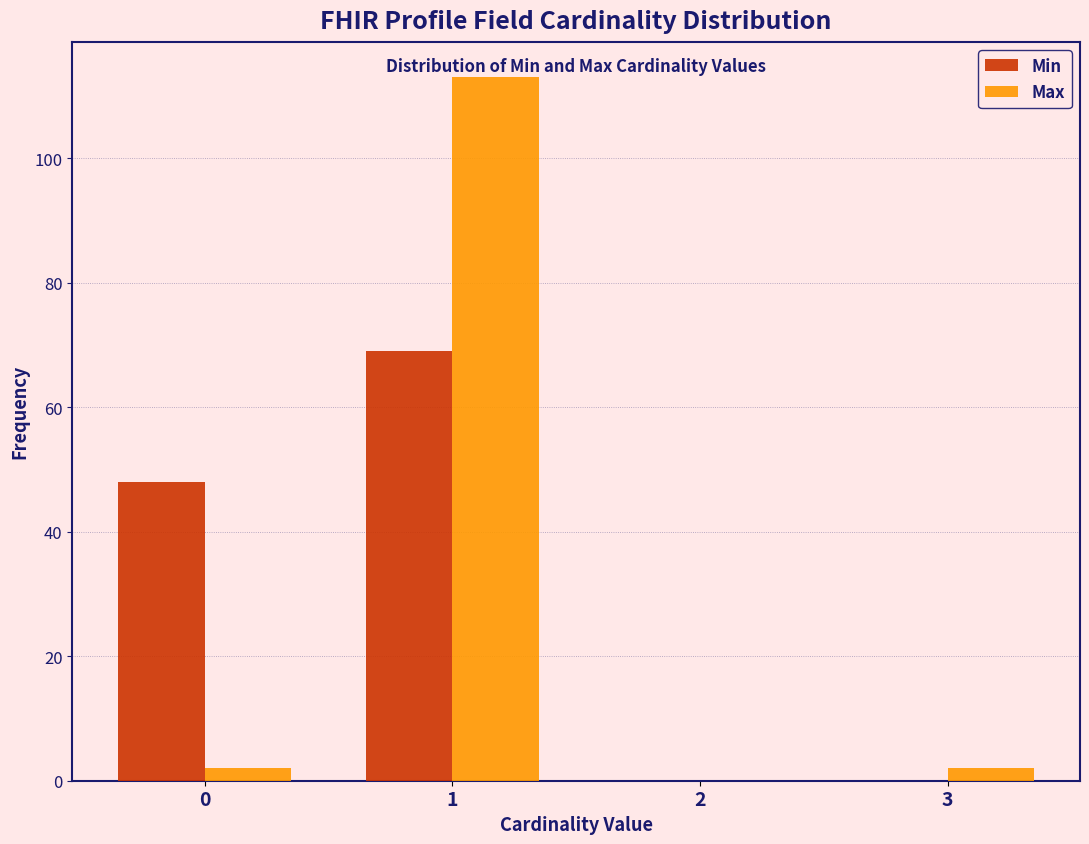

Reading left to right, extract all data points from this chart.

Min: 0=48	1=69	2=0	3=0
Max: 0=2	1=113	2=0	3=2